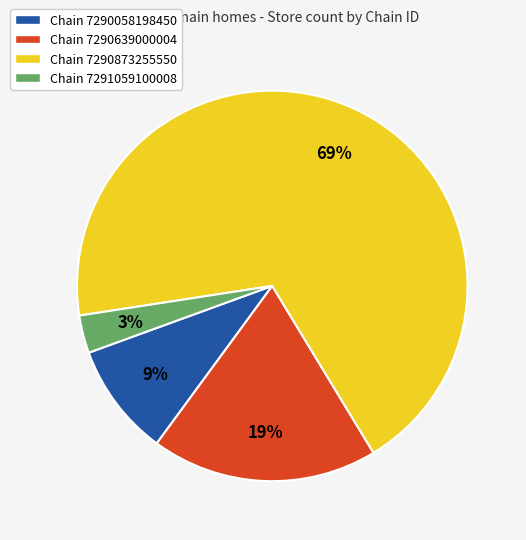

How many segments does this pie chart have?

4